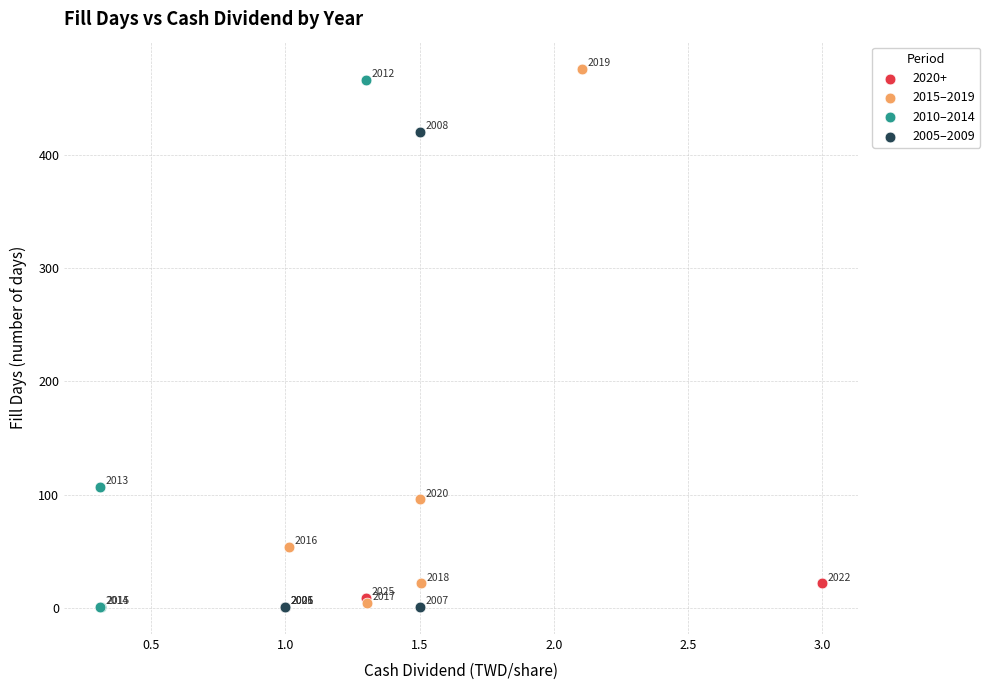

Which series has the widest spread of Y values?

2015–2019